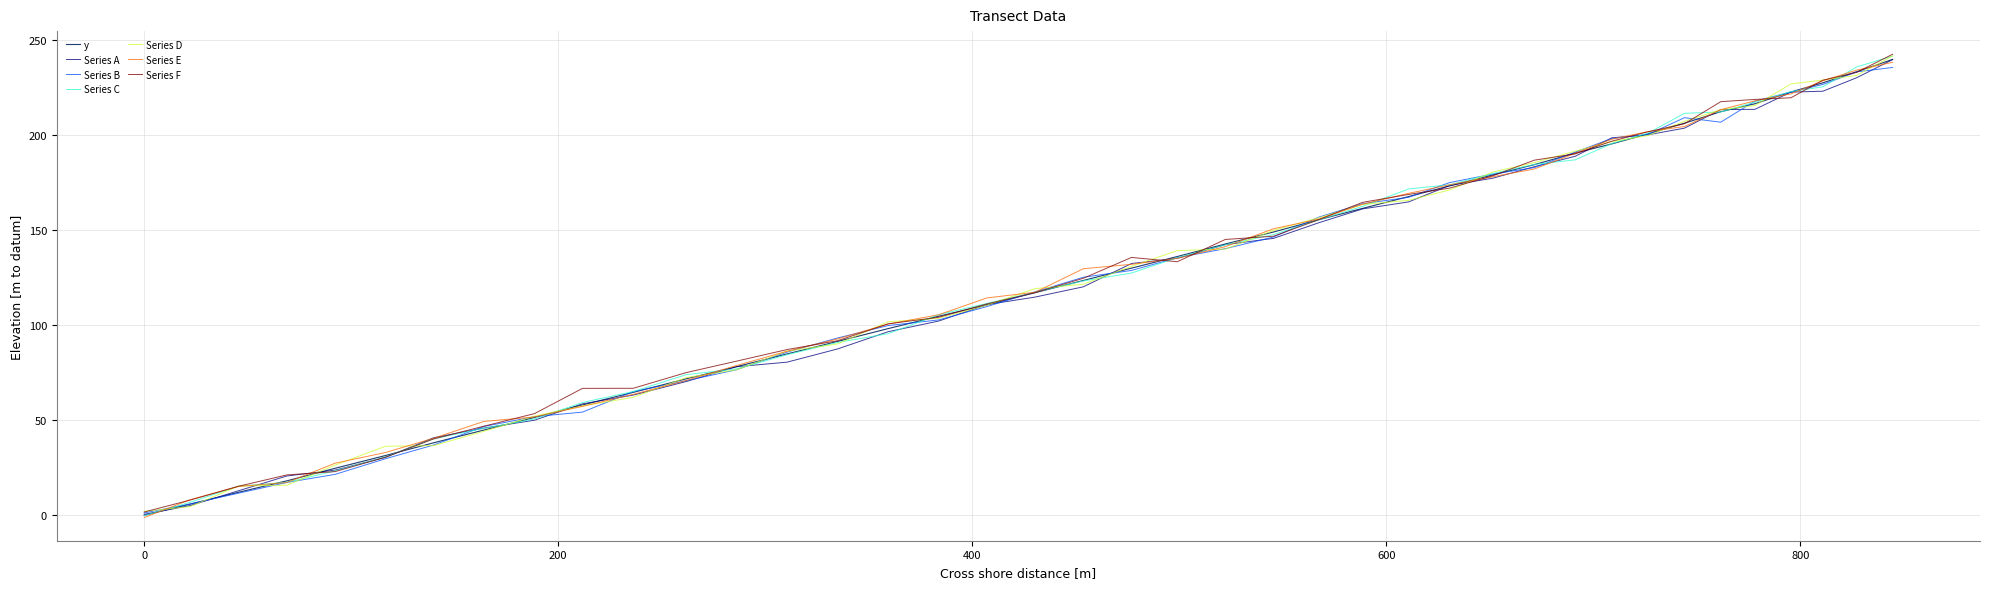

What is the highest value of the y series?

239.6